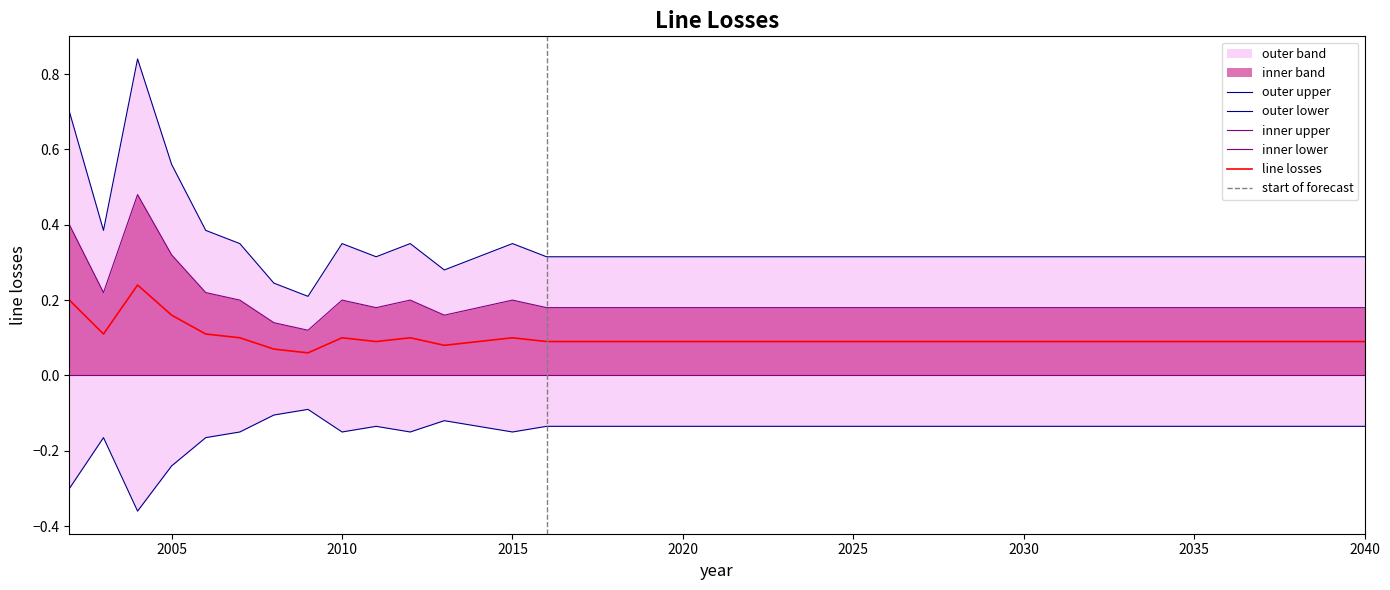

True or false: the data shows -0.1 at 2029.

True